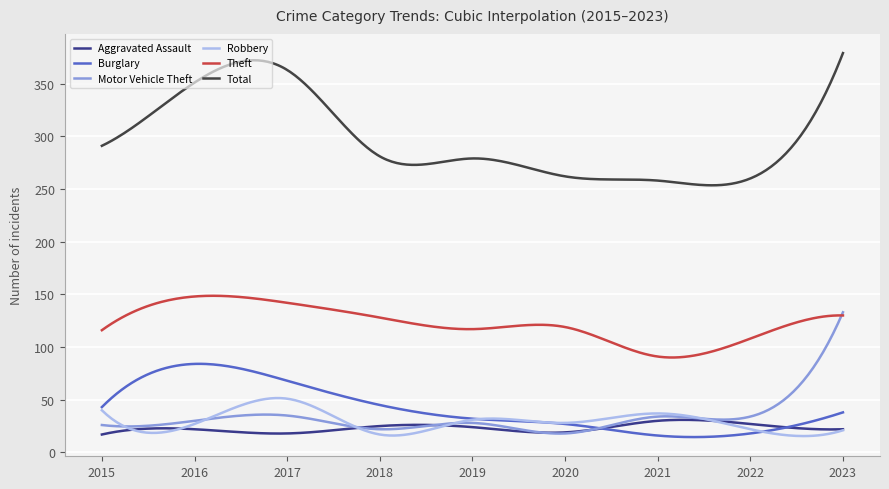

True or false: Theft and Aggravated Assault intersect in this chart.

False